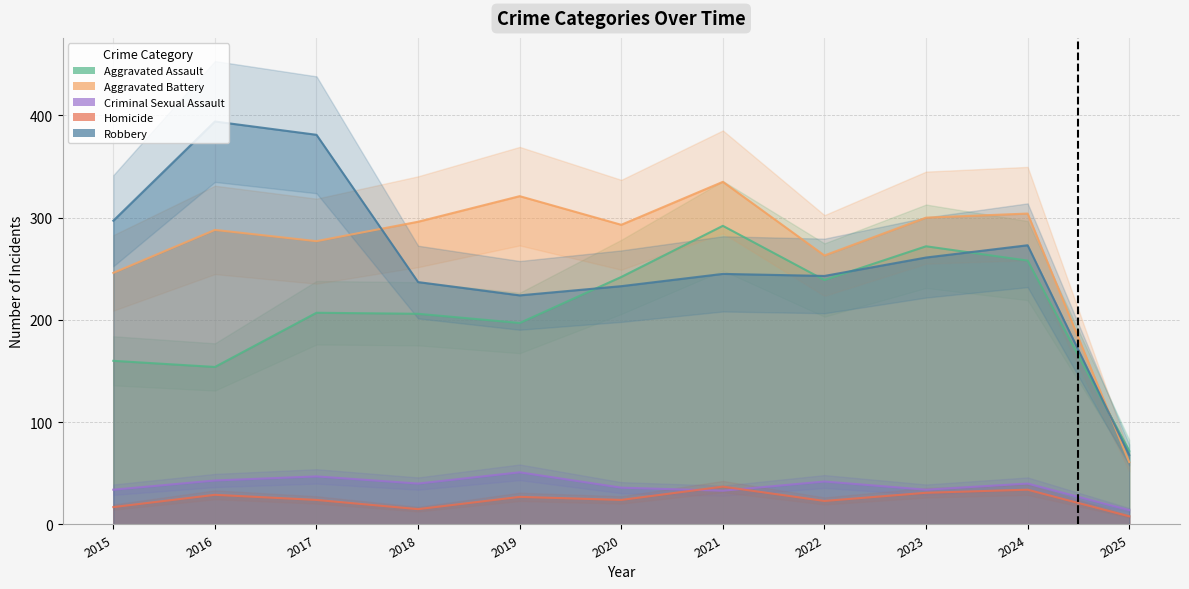

What is the difference between the Aggravated Battery values at 2020 and 2017?

16